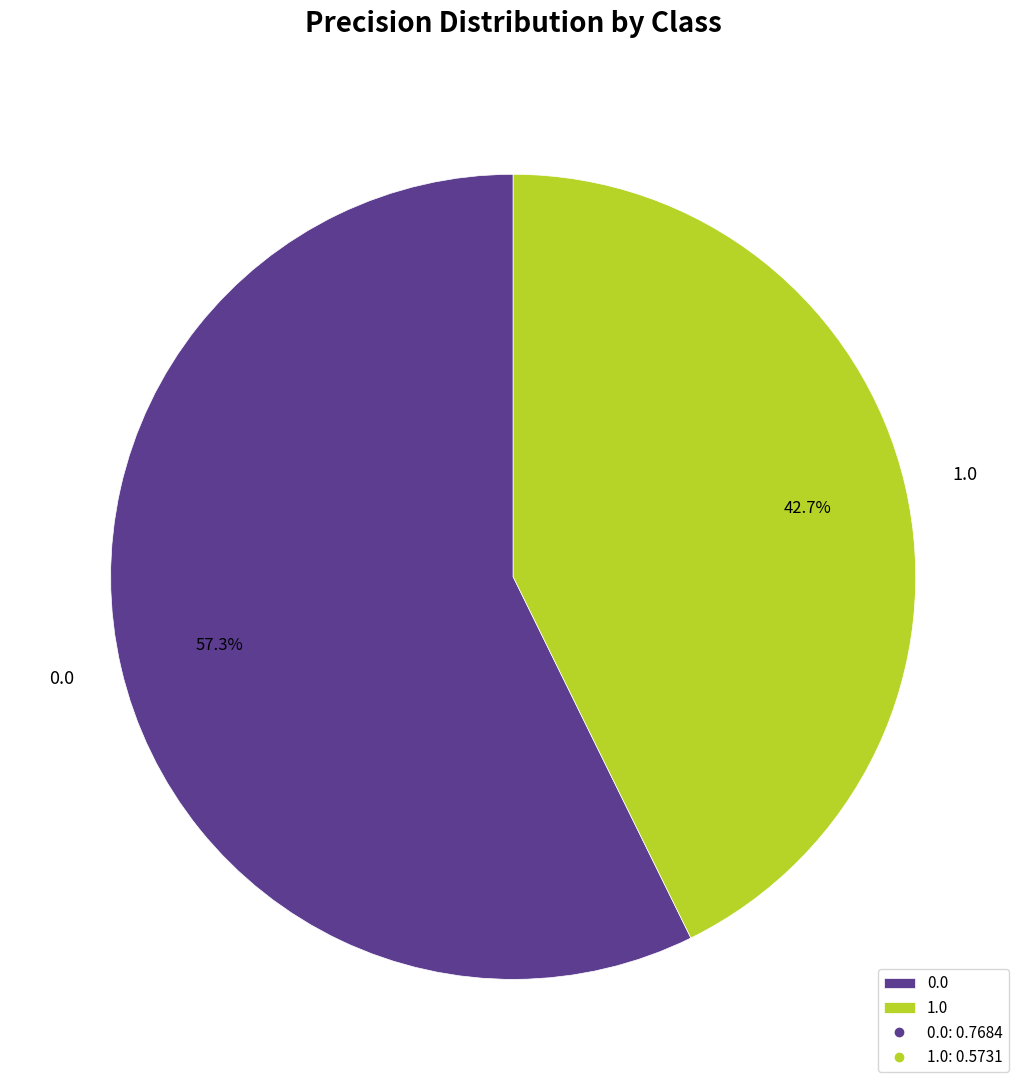

To the nearest percent, what is the difference between the 1.0 and 0.0 slice percentages?

15%